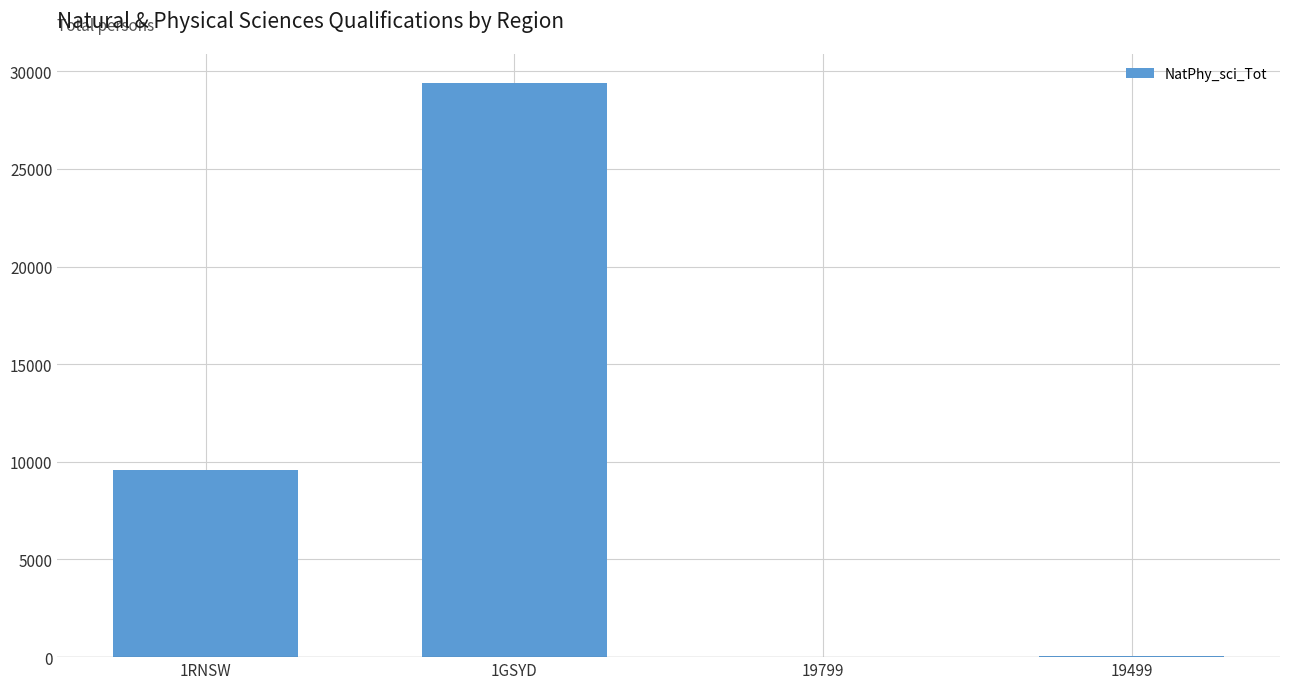

The chart shows a value of 50414 at 1GSYD. True or false?

False